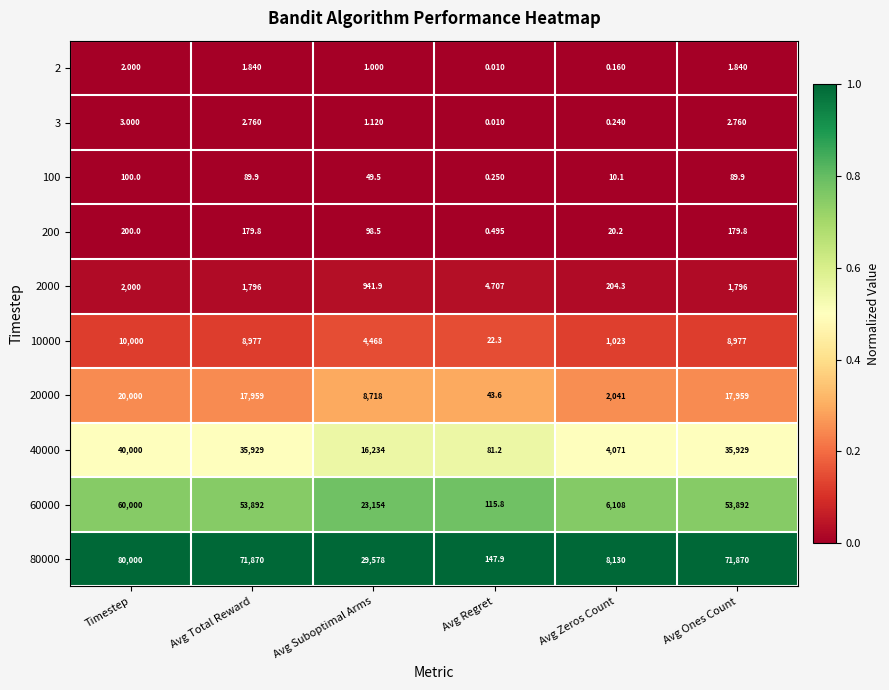

Where does the 20000 series first go above 17959?

Timestep